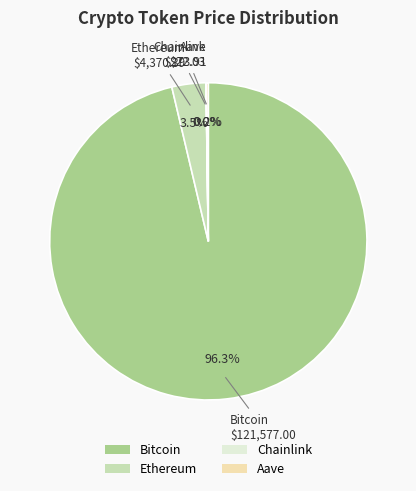

Which slice is the largest?

Bitcoin